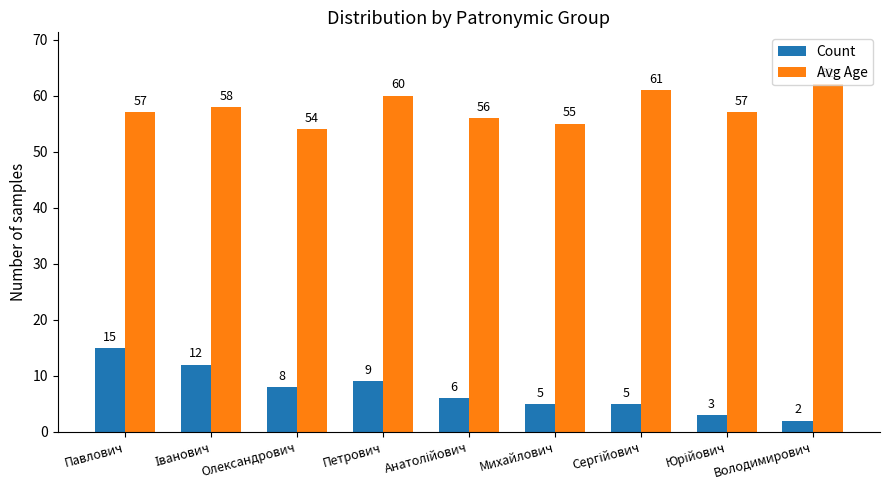

What position from the left is Павлович?

1